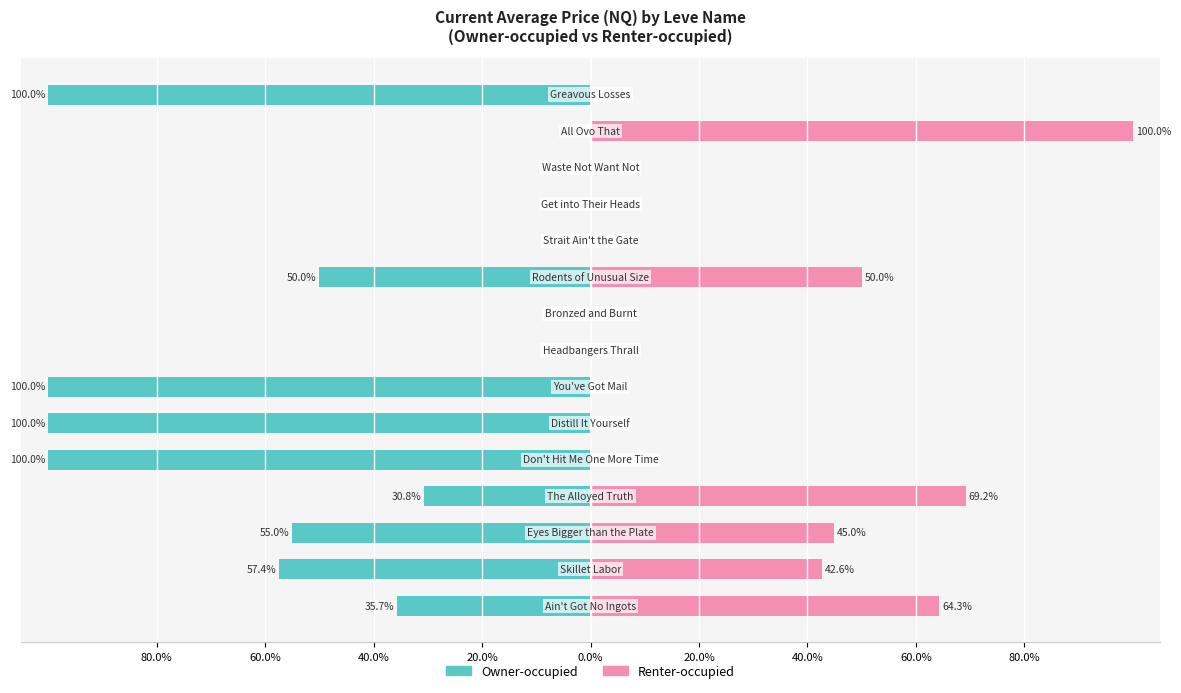

List the series in order of their peak value, lowest first.

Owner-occupied, Renter-occupied